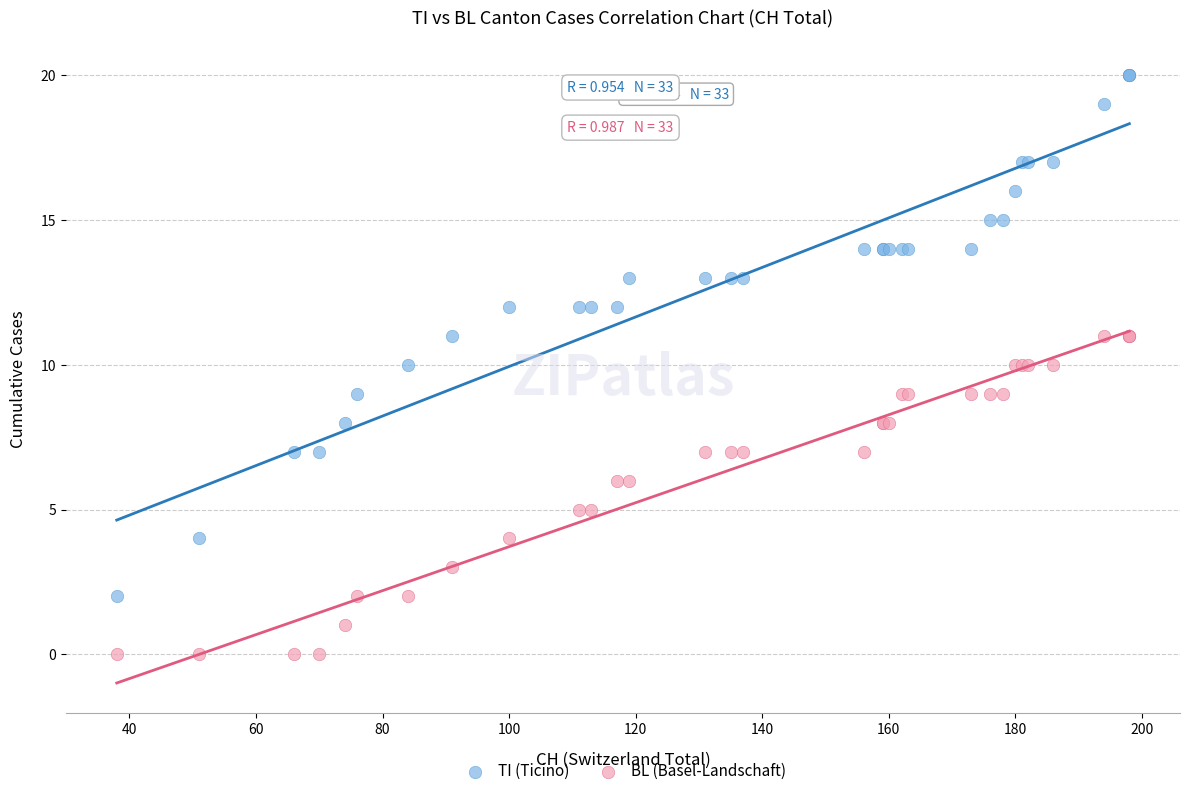

Which series contains the highest Y value?

TI (Ticino)